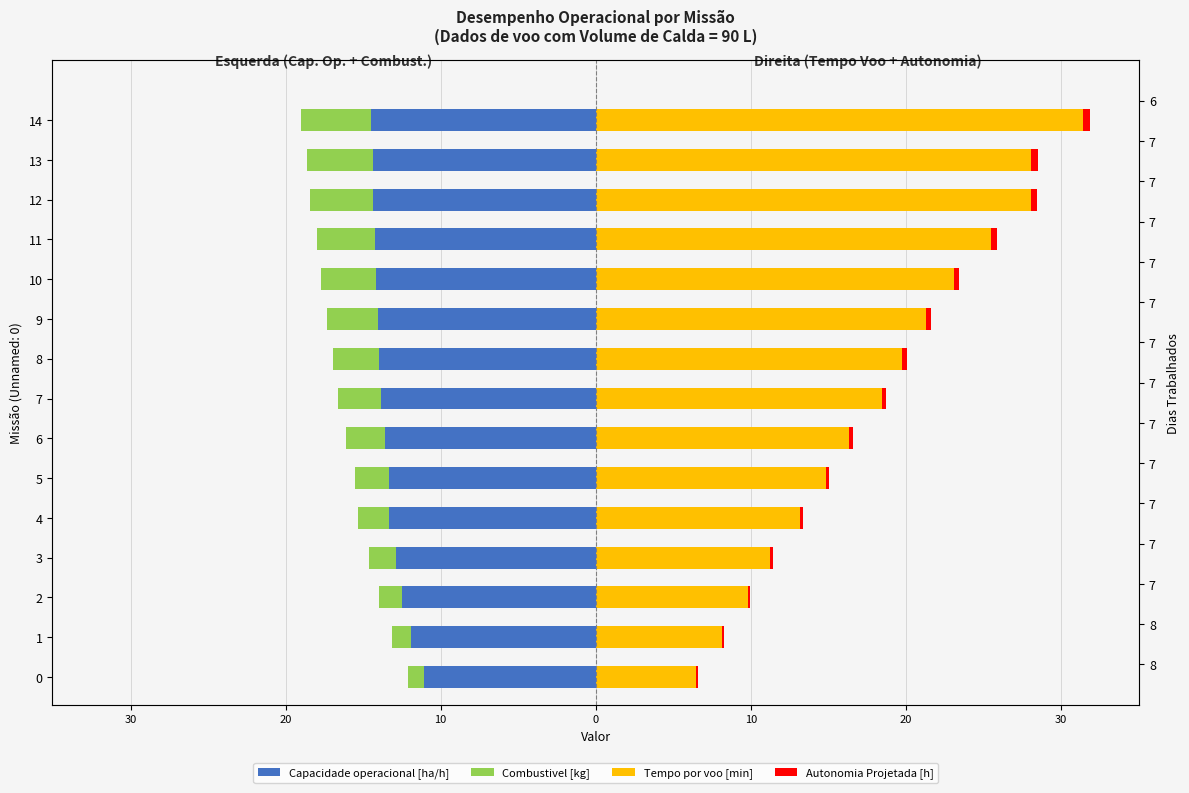

Reading left to right, list all the values displayed in this chart.

Capacidade operacional [ha/h]: -11.1	-11.9	-12.5	-12.9	-13.3	-13.3	-13.6	-13.8	-14.0	-14.1	-14.2	-14.2	-14.4	-14.4	-14.5
Combustivel [kg]: -1.0	-1.2	-1.5	-1.8	-2.0	-2.2	-2.5	-2.8	-3.0	-3.2	-3.5	-3.8	-4.0	-4.2	-4.5
Tempo por voo [min]: 6.5	8.1	9.8	11.3	13.2	14.8	16.3	18.5	19.8	21.3	23.1	25.5	28.0	28.1	31.4
Autonomia Projetada [h]: 0.1	0.1	0.2	0.2	0.2	0.2	0.2	0.3	0.3	0.3	0.3	0.4	0.4	0.4	0.4